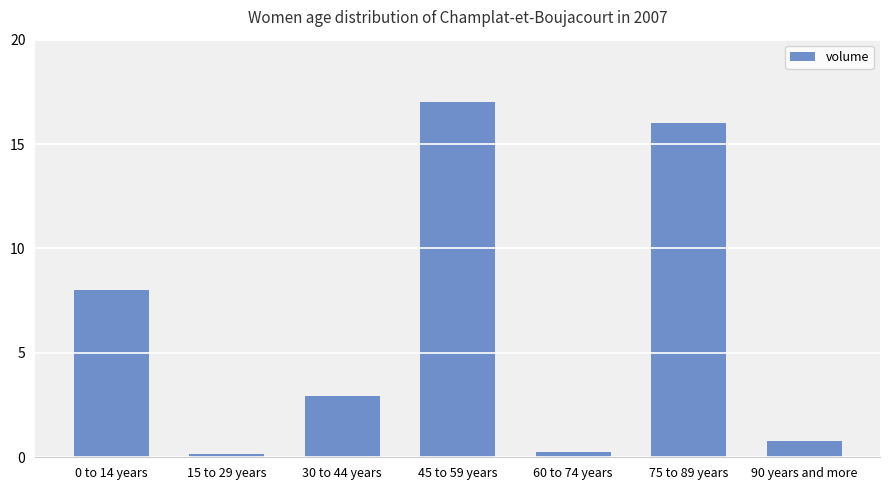

What is the minimum value shown in the chart?

0.2